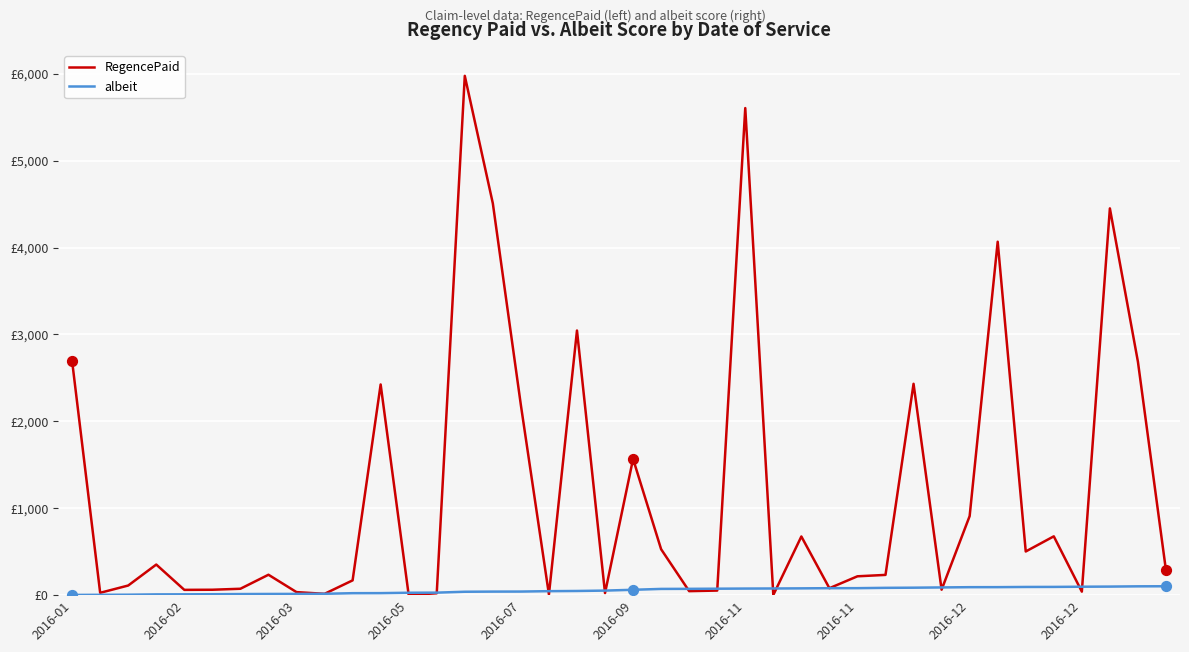

At which category is the sum across all series the highest?

14